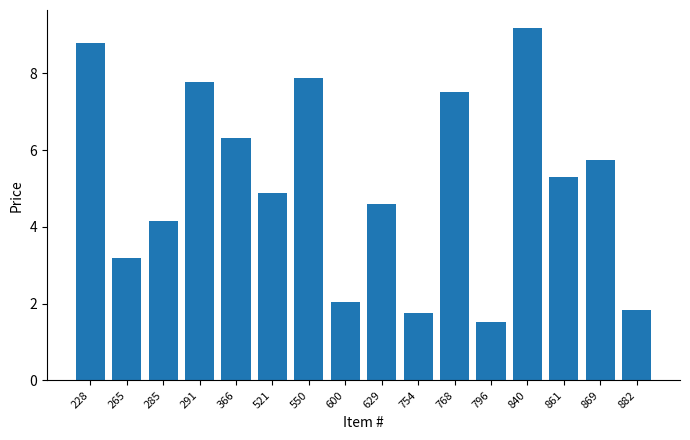

List the labels in order of value, smallest first.

796, 754, 882, 600, 265, 285, 629, 521, 861, 869, 366, 768, 291, 550, 228, 840